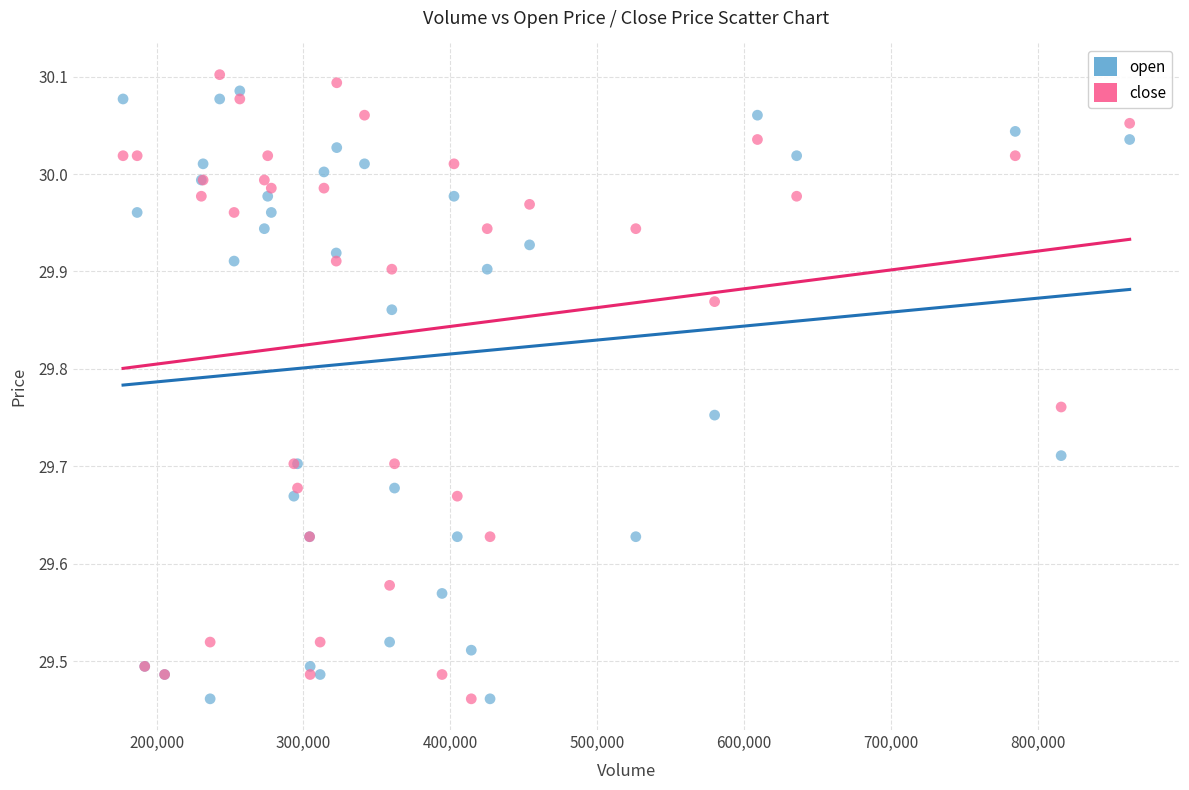

What is the X range (max minus min) for the scatter plot?

685406.0